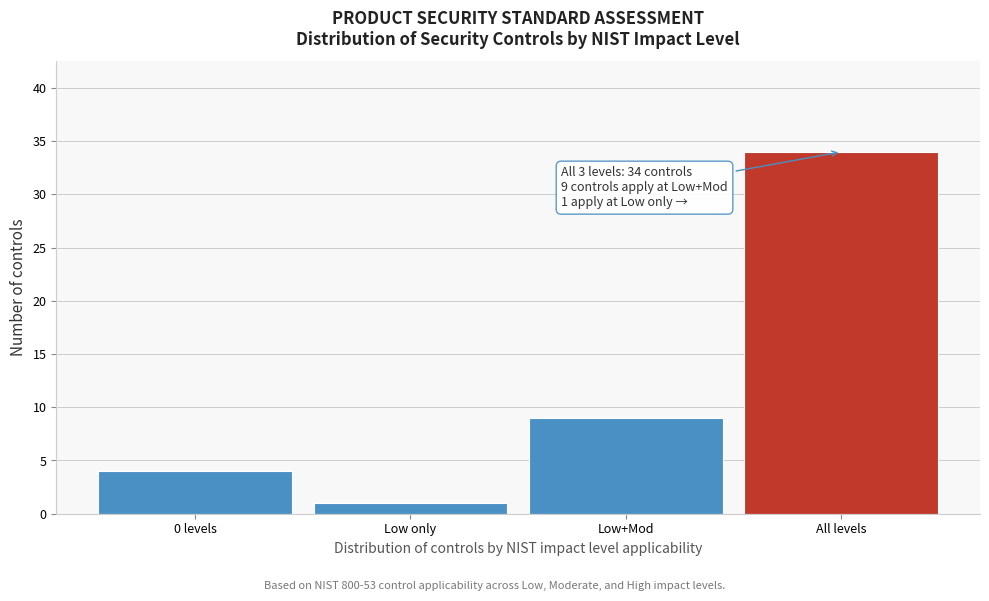

Reading left to right, list all the values displayed in this chart.

0 levels=4	Low only=1	Low+Mod=9	All levels=34